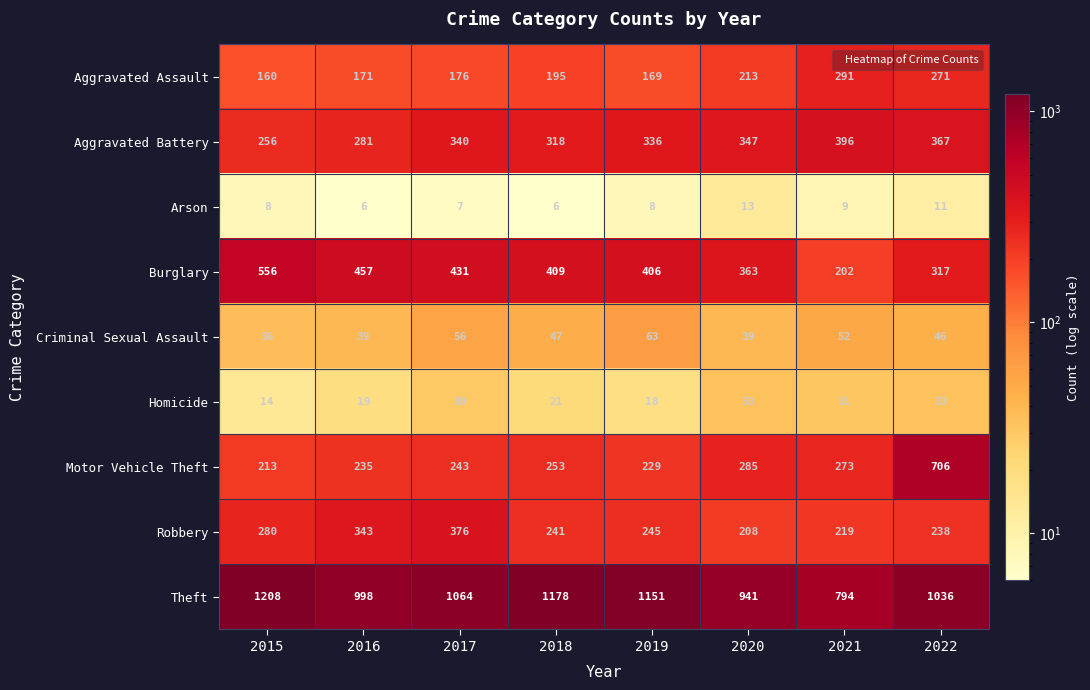

Rank the categories by Robbery value from highest to lowest.

2017, 2016, 2015, 2019, 2018, 2022, 2021, 2020